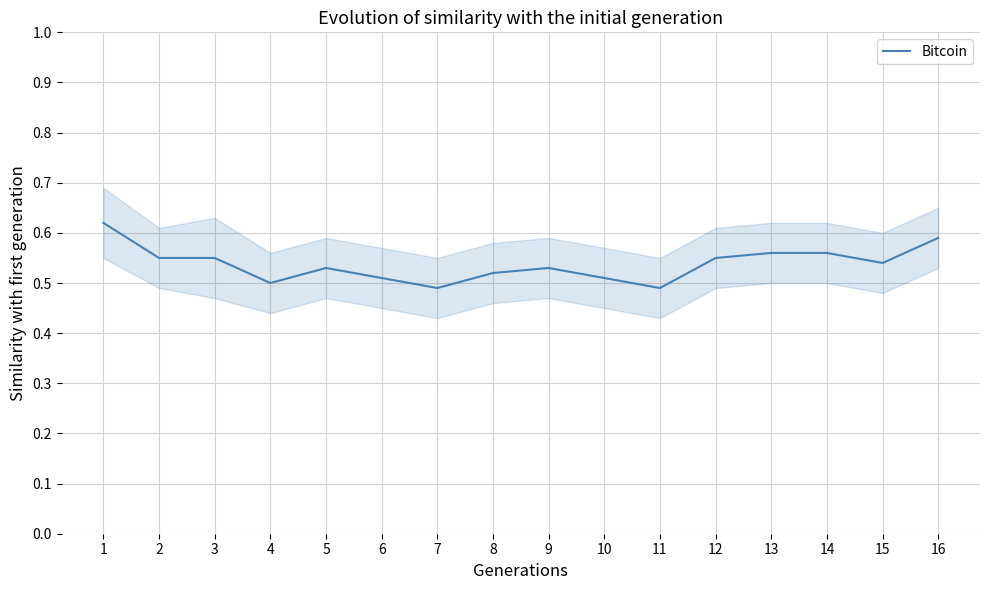

Is this an area chart (filled region under the line)?

No